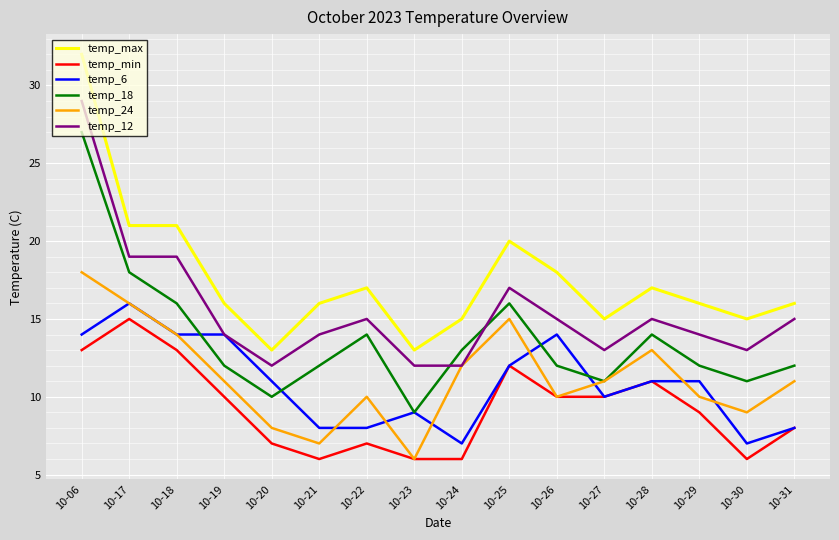

At which category is the sum across all series the highest?

10-06